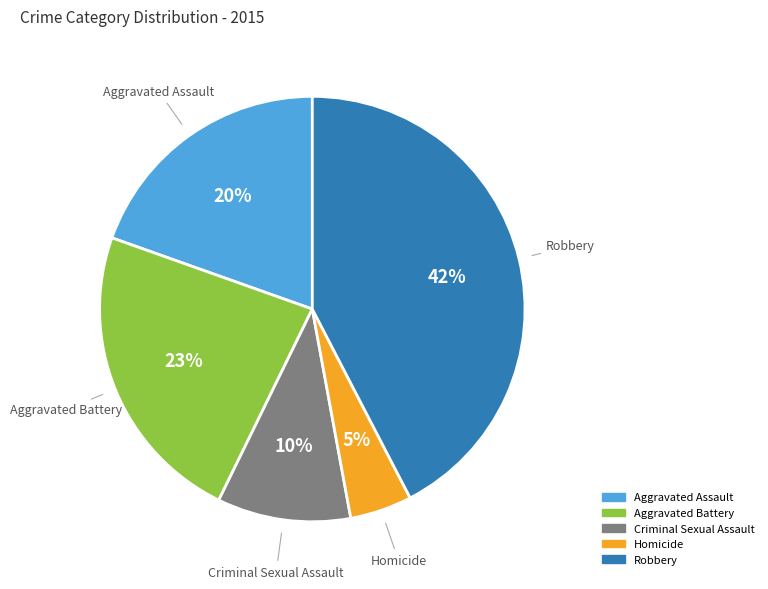

How many slices are in this pie chart?

5